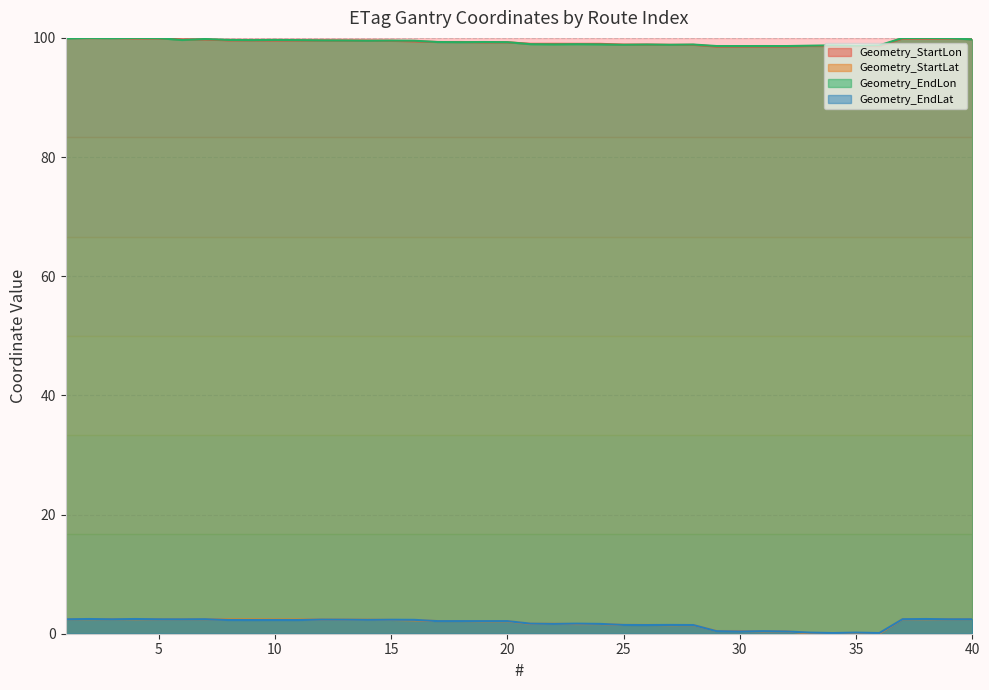

Which series has the largest range (max minus min)?

Geometry_StartLat